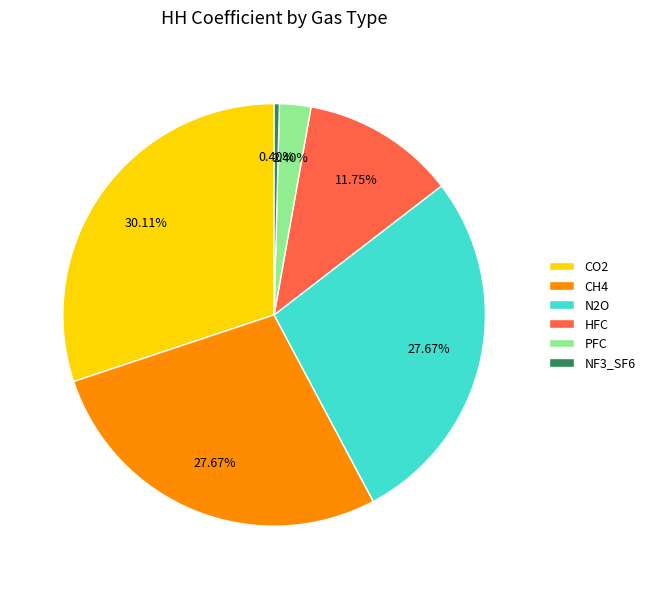

To the nearest percent, what is the combined percentage of PFC and N2O?

30%